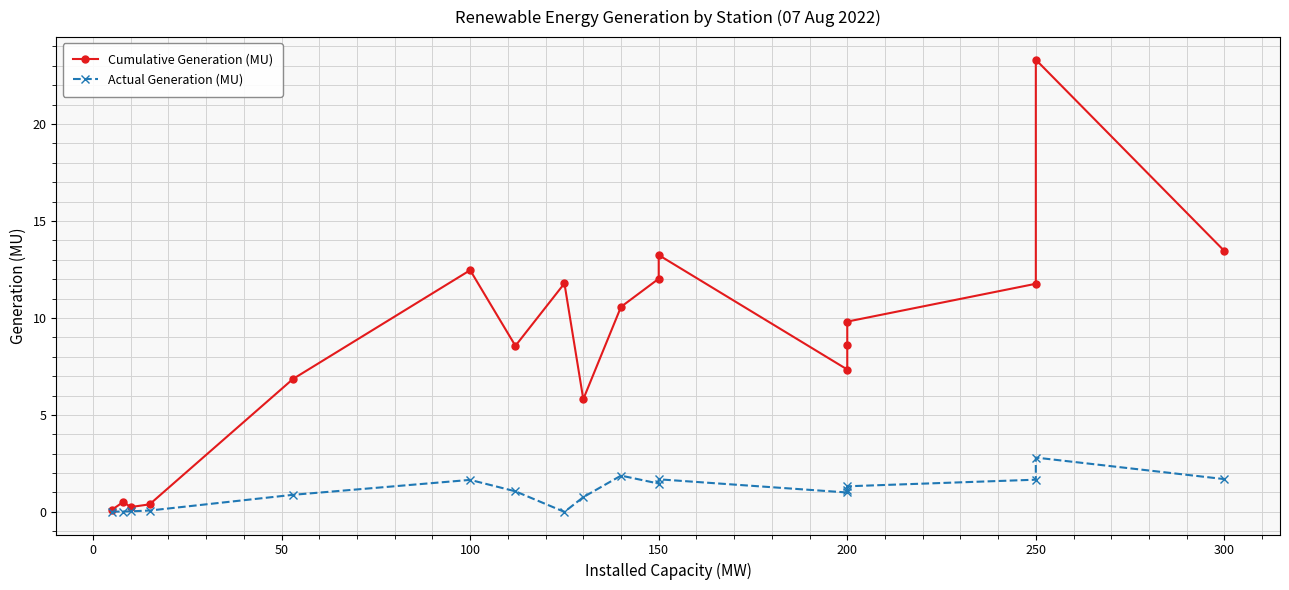

True or false: Actual Generation (MU) and Cumulative Generation (MU) intersect in this chart.

False